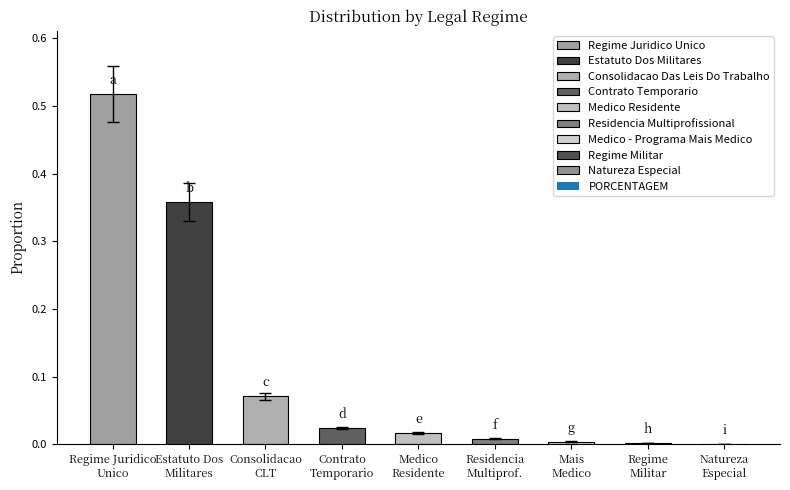

Where is the data nearest to the value 0?

Natureza Especial